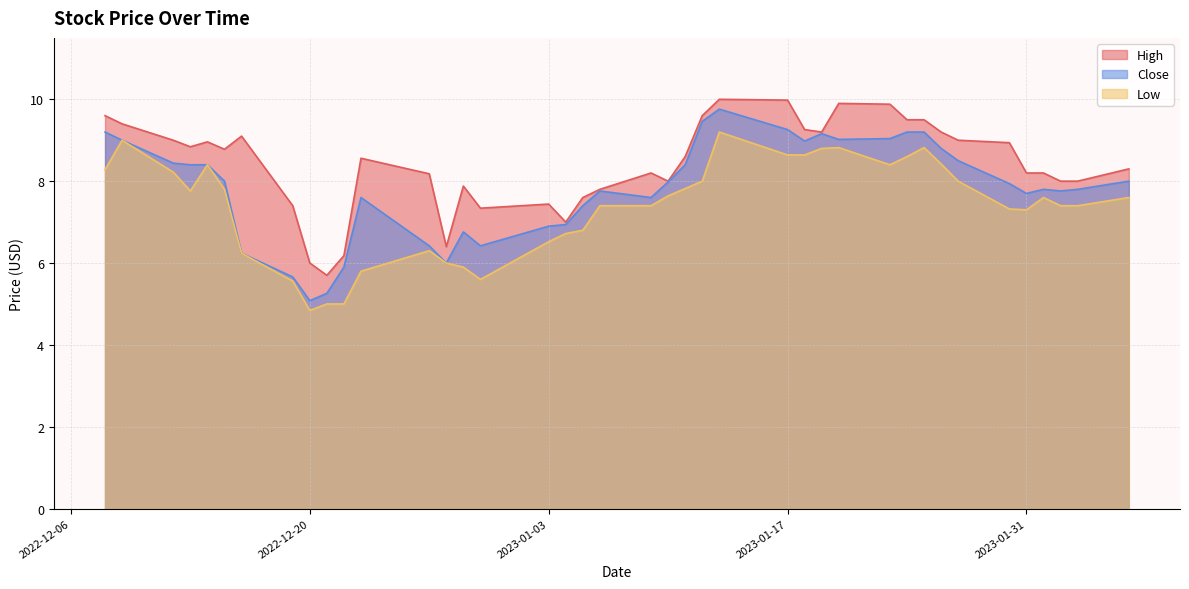

Does the chart display data point markers on the line(s)?

No